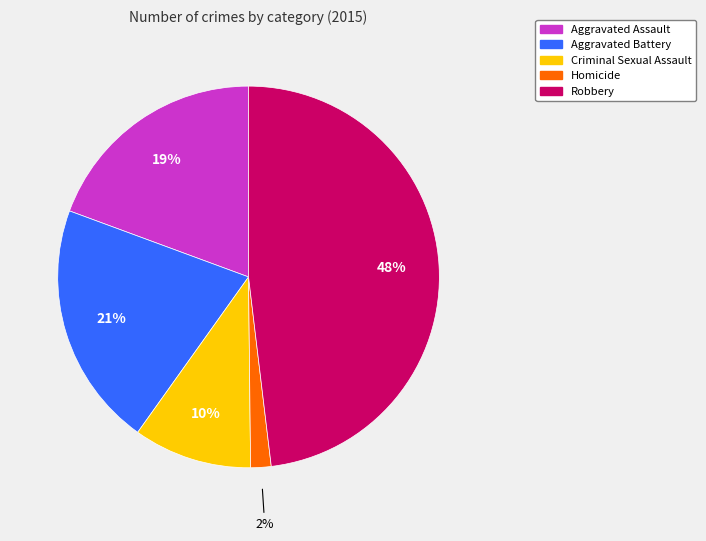

Is the sum of Homicide and Aggravated Assault greater than half?

No